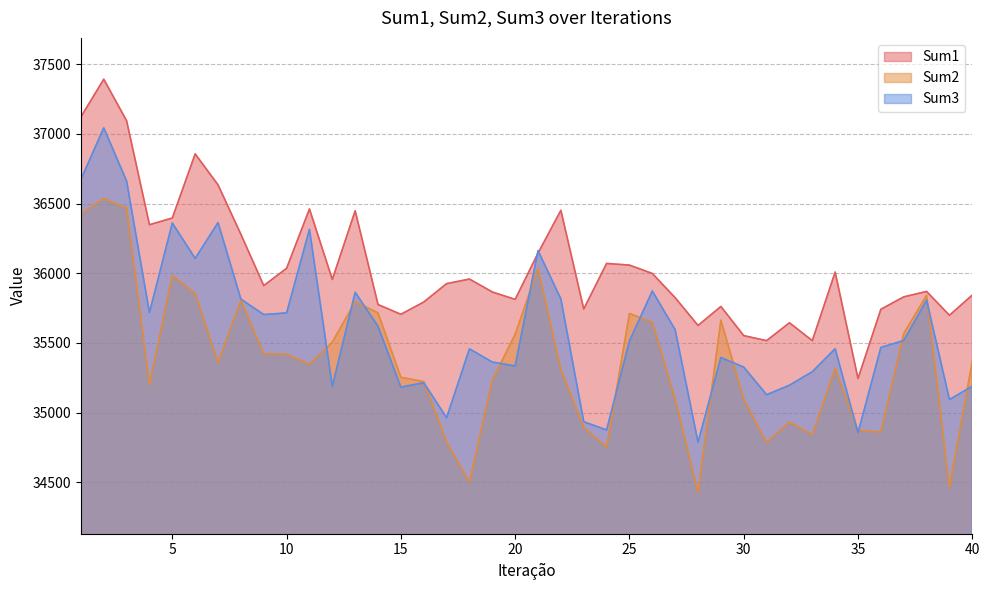

Where is the first local maximum for Sum1?

2